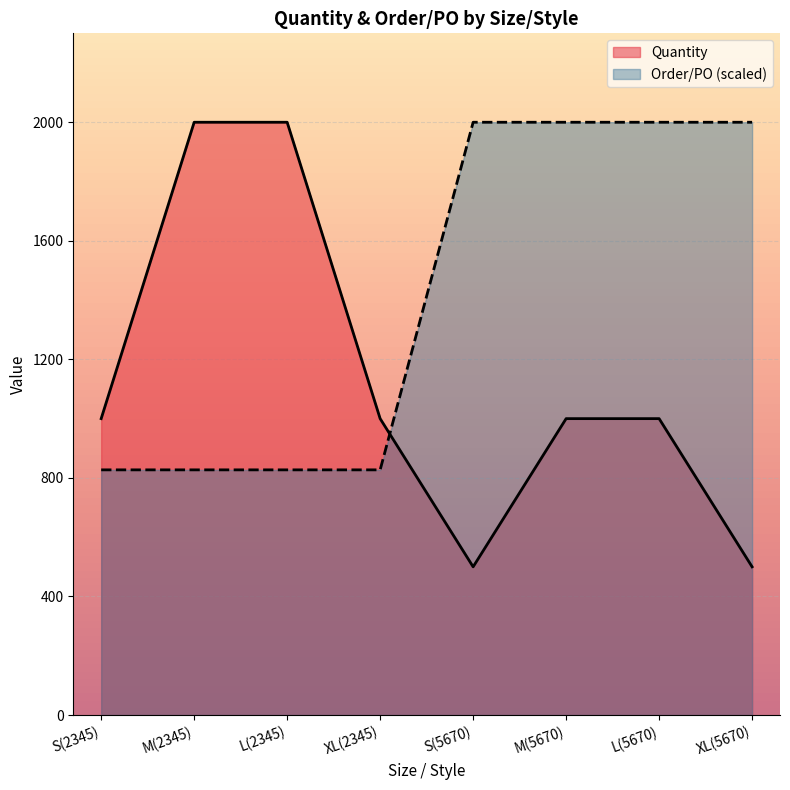

Which series has the largest total across all categories?

Order/PO (scaled)